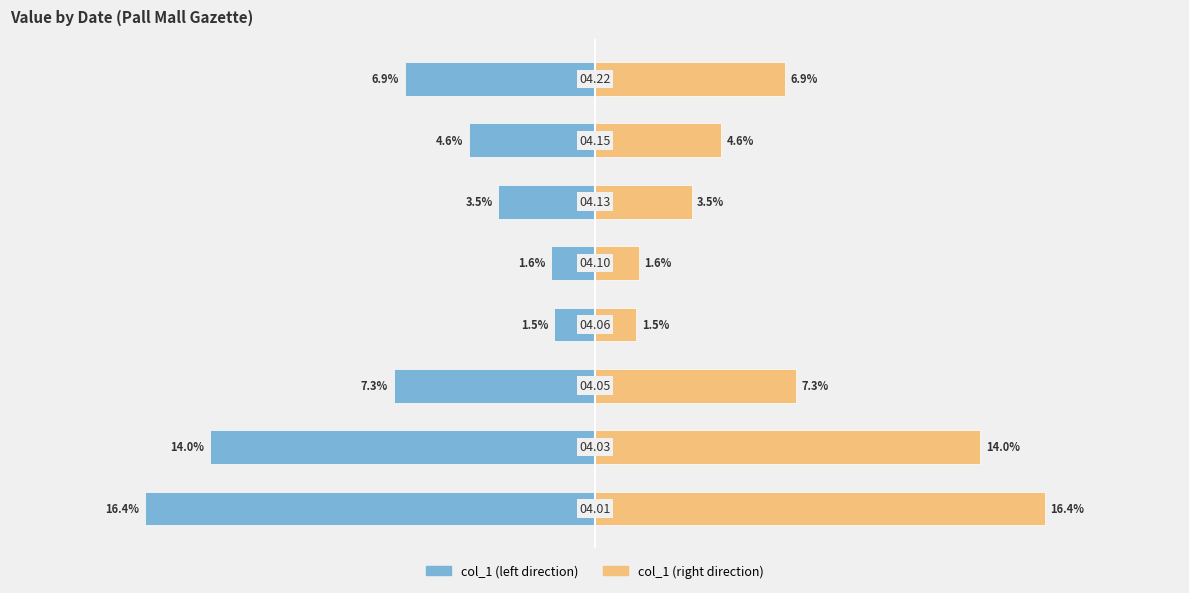

At −0.05, list the series in order from largest to smallest.

col_1 (right), col_1 (left)